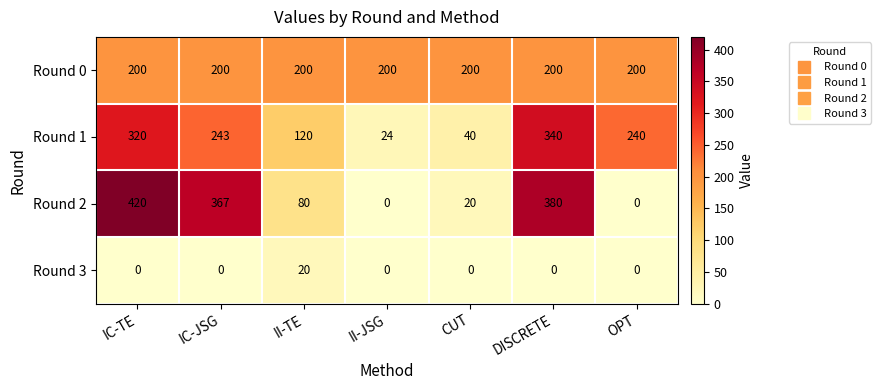

What is the maximum value shown in the chart?

420